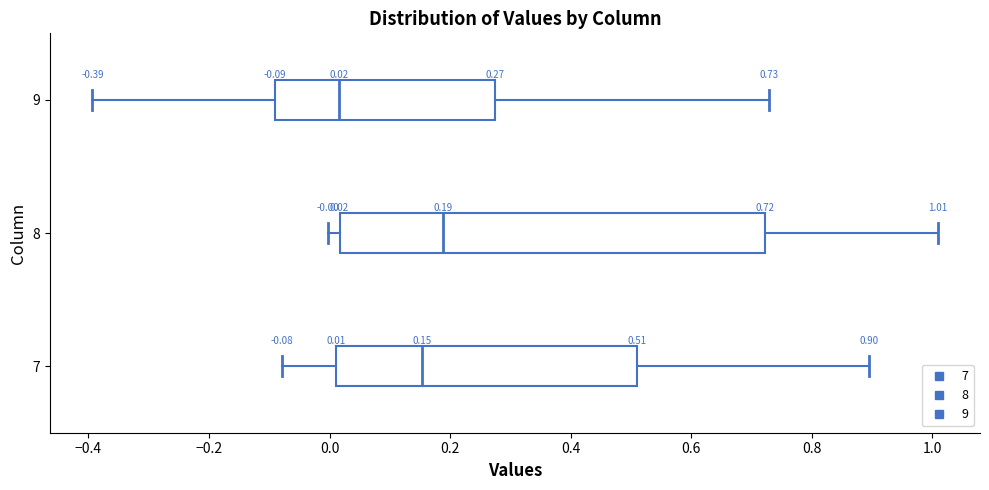

Which box is the widest, from its left edge to its right edge?

8